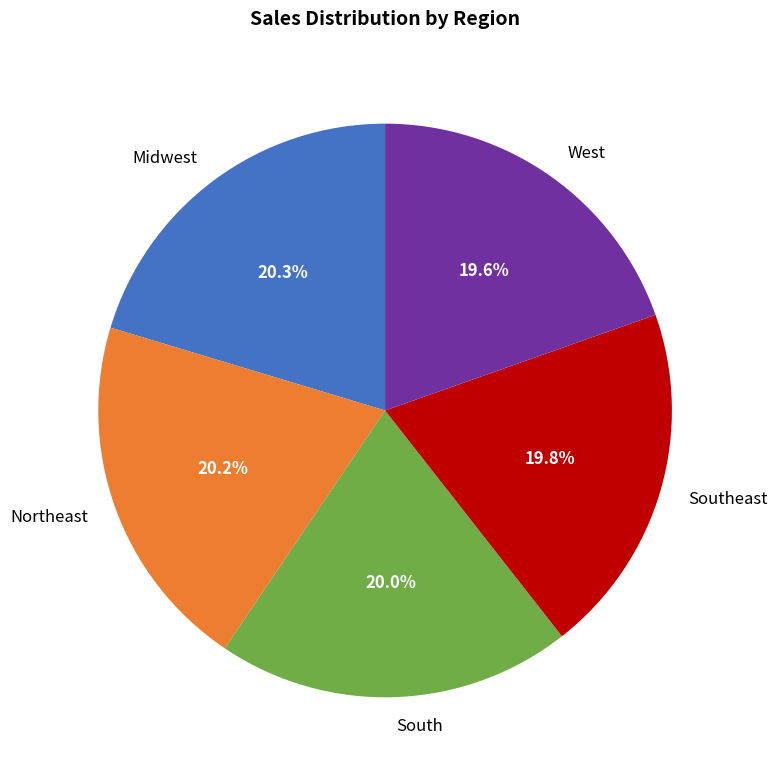

Approximately how many times larger is the value at Southeast compared to West?

1.0